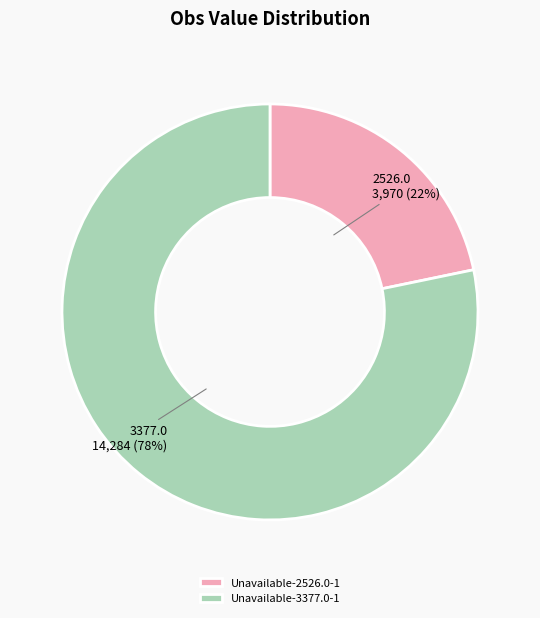

How many segments does this pie chart have?

2